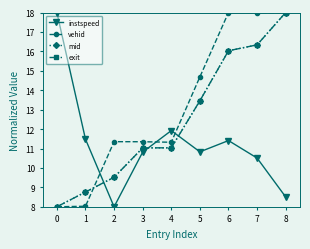

How many lines are shown in the chart?

4